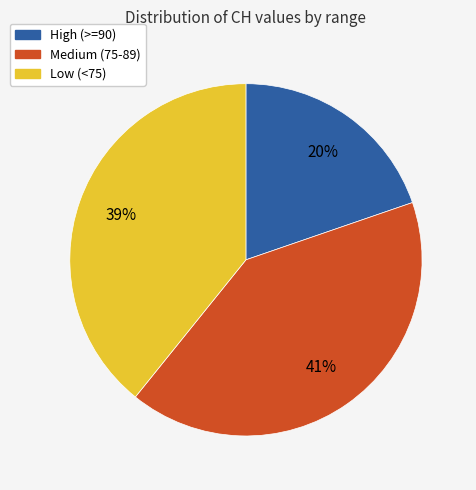

To the nearest percent, what is the average slice percentage?

33%